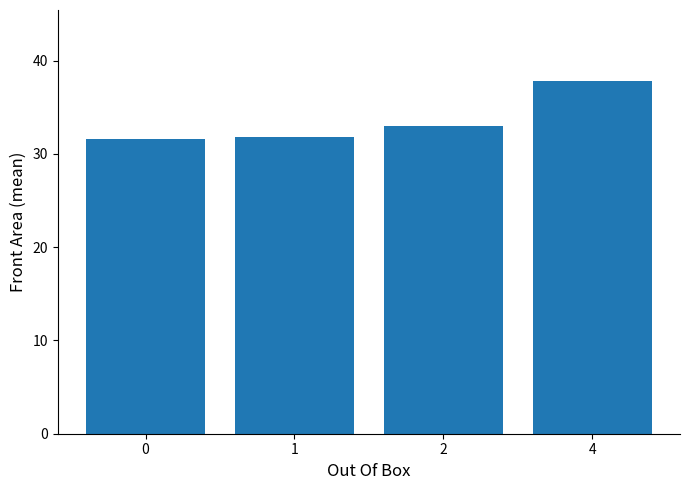

Reading left to right, transcribe all the data shown in this chart.

0=31.6	1=31.8	2=33.0	4=37.9